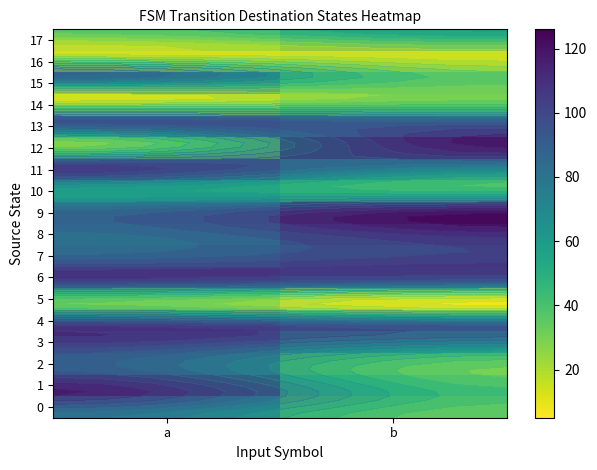

True or false: 11 has a value of 191 at a.

False